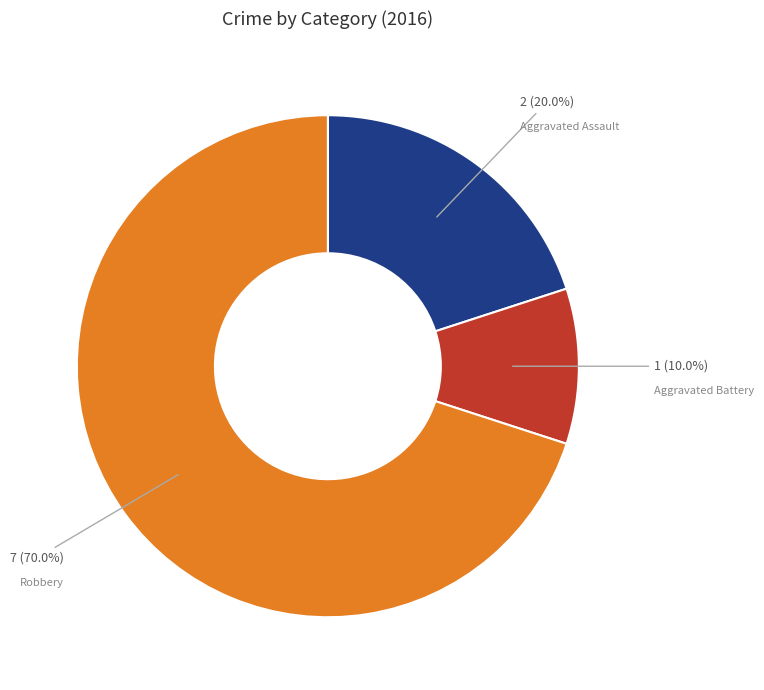

Does any single category account for the majority?

Yes